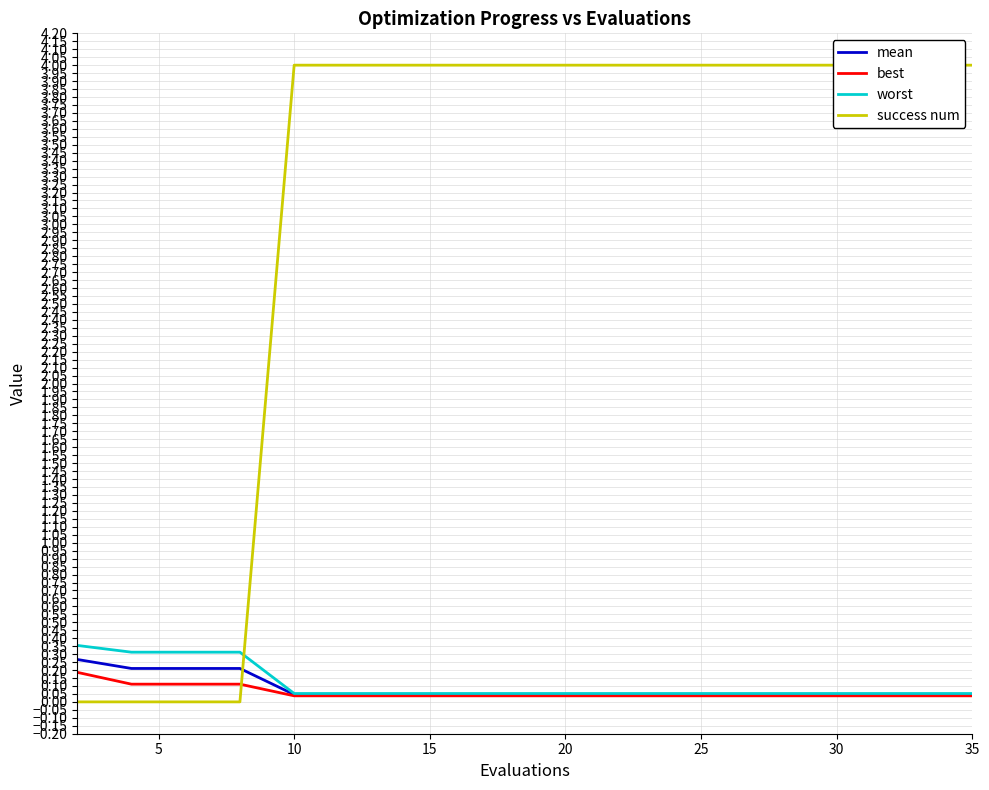

What are all the series names shown in the legend?

mean, best, worst, success num